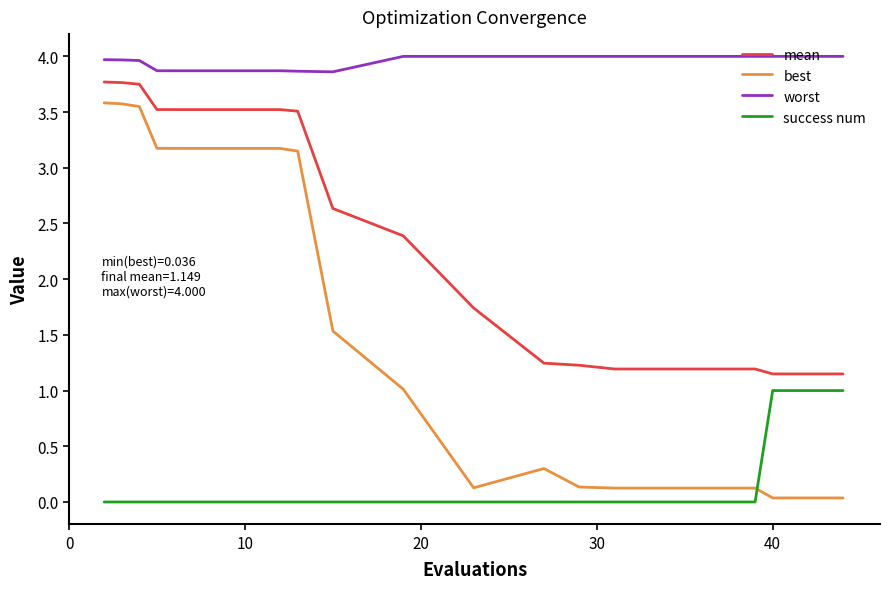

Rank the series by their maximum value, from lowest to highest.

success num, best, mean, worst